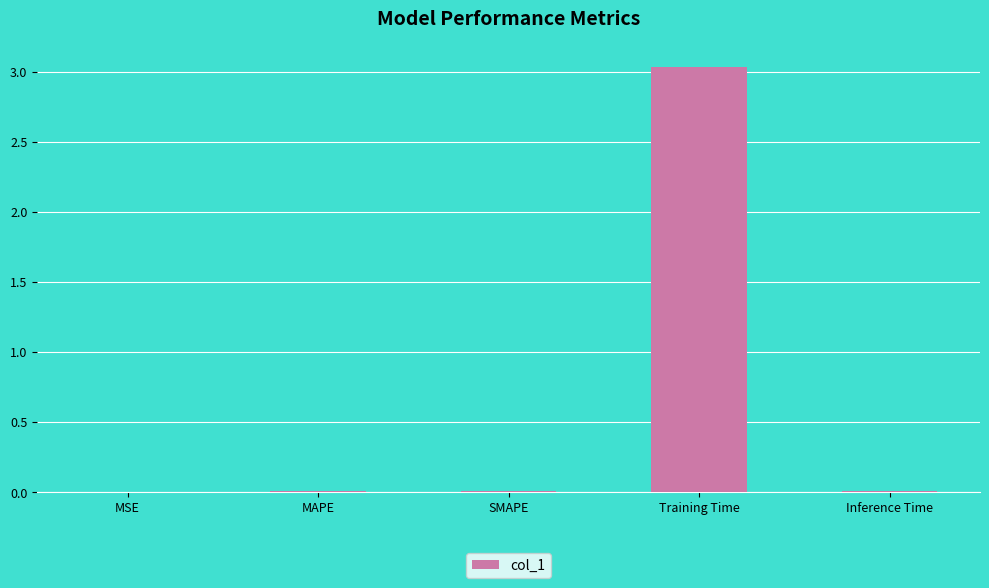

The chart shows a value of 0.0 at Inference Time. True or false?

True